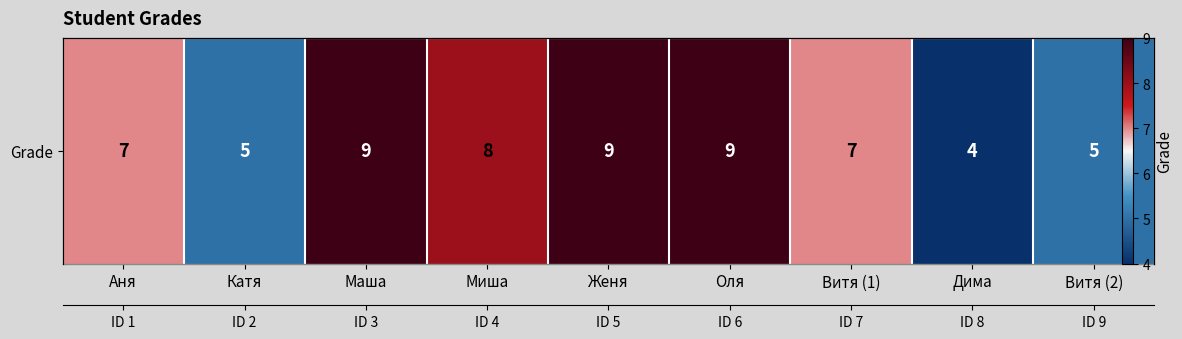

Which has a higher value, Аня or Дима?

Аня